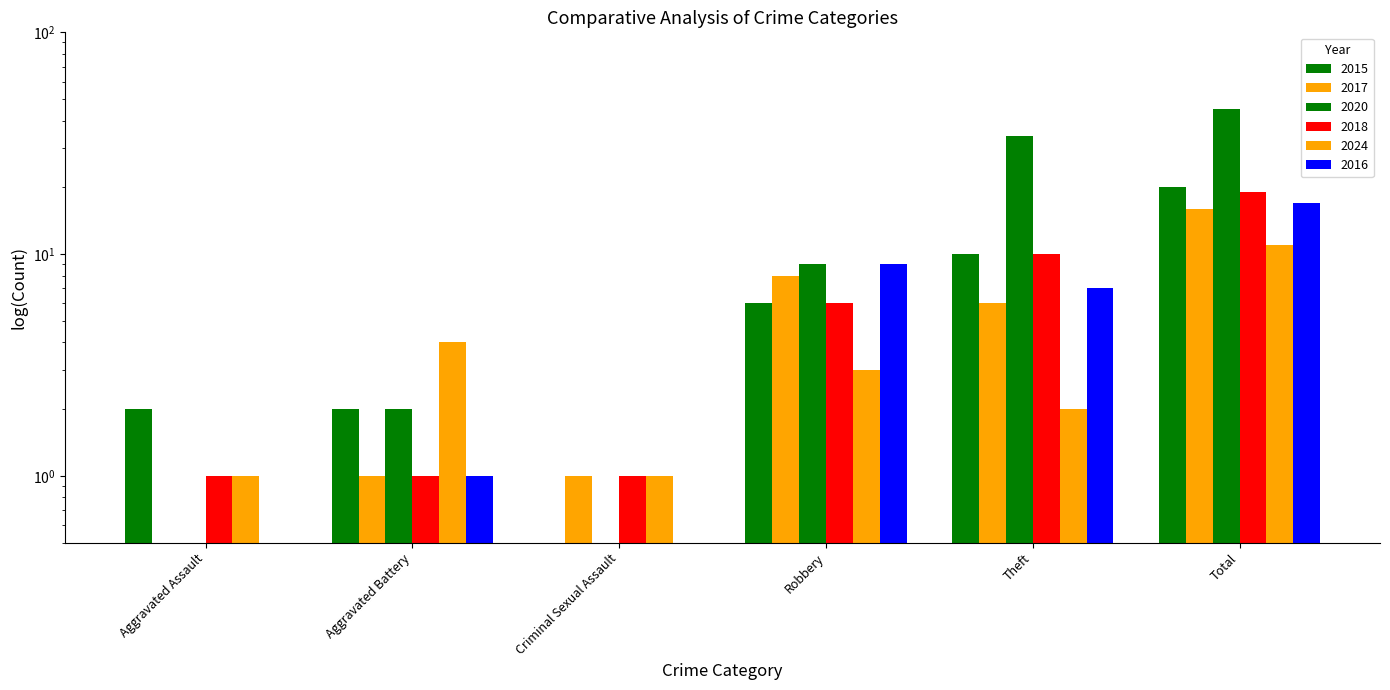

At which label does 2018 first exceed 6?

Theft